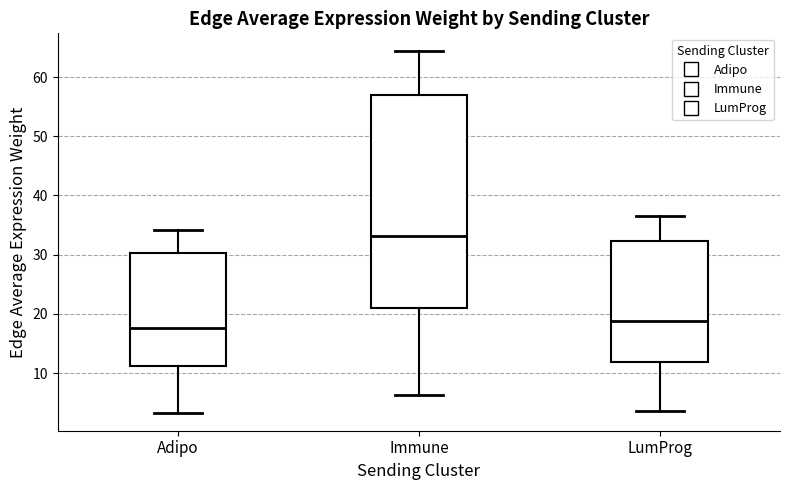

Reading left to right, read every box against the y-axis: the position of its median line, the range the box covers, and the ends of its whiskers. The values are not printed on the chart, so give them approximately, as read against the axis.

Adipo: median 18, box 11 to 30, whiskers 3 to 34
Immune: median 33, box 21 to 57, whiskers 6 to 64
LumProg: median 19, box 12 to 32, whiskers 4 to 36